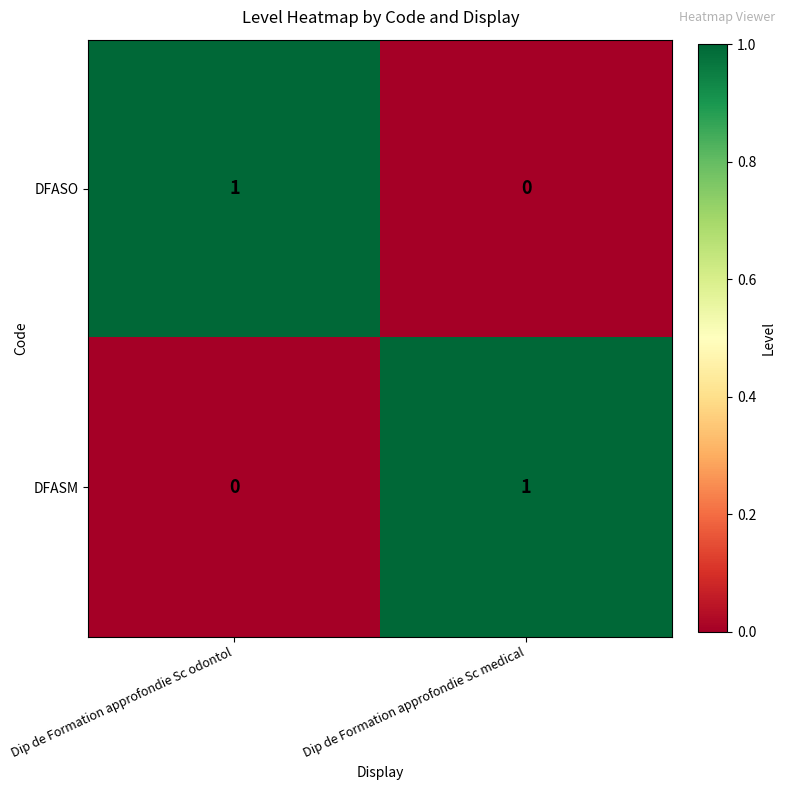

Which category has the highest value in the DFASM series?

Dip de Formation approfondie Sc medical